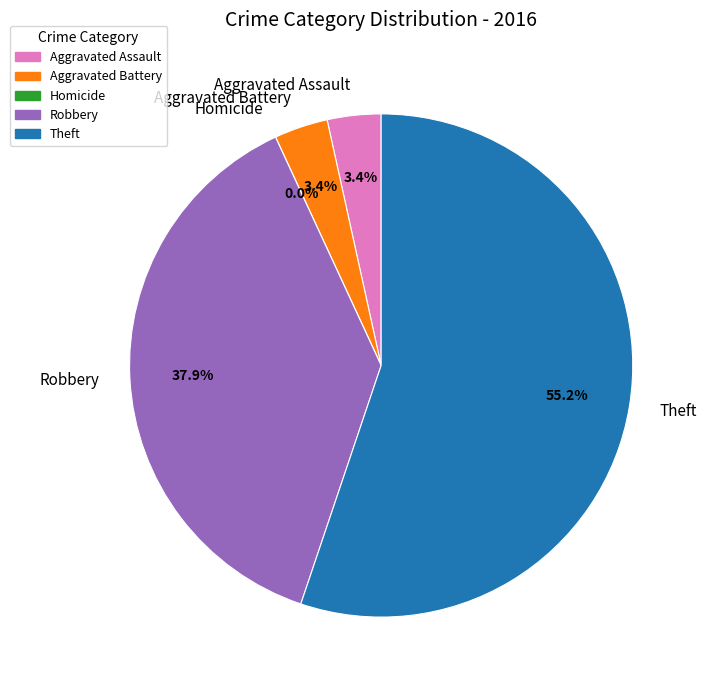

Approximately how many times larger is the value at Theft compared to Aggravated Assault?

16.0